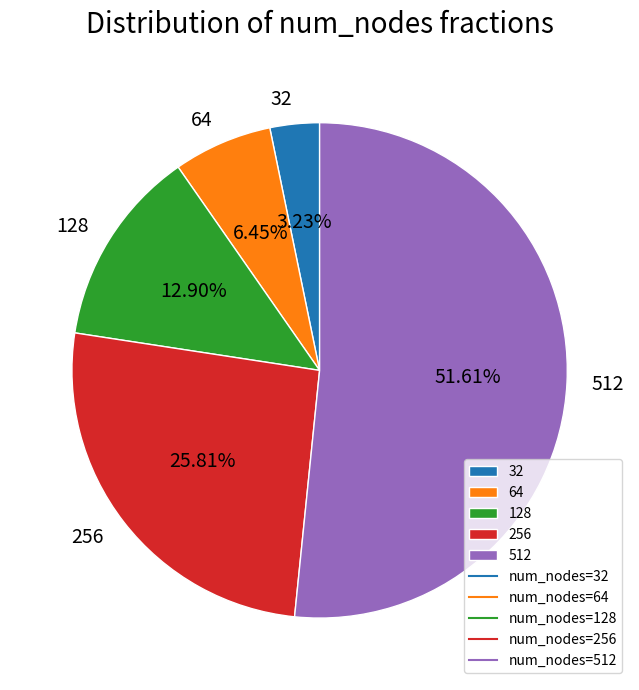

Is 64 the majority of the pie?

No